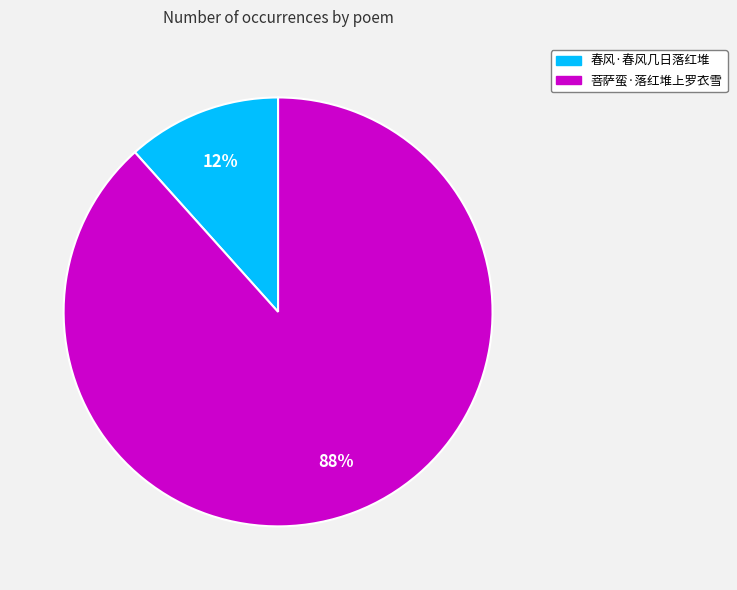

How many slices are in this pie chart?

2